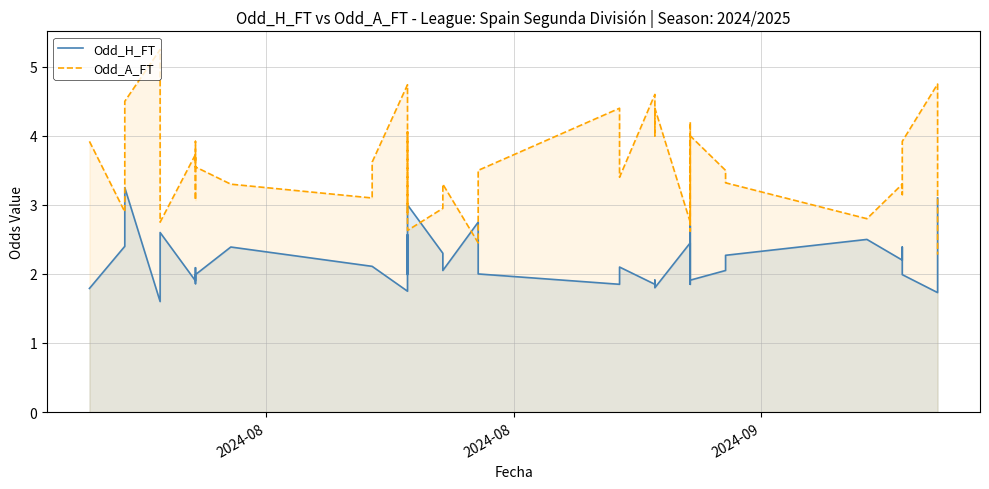

Which series ends up on top after the final intersection of Odd_A_FT and Odd_H_FT?

Odd_H_FT